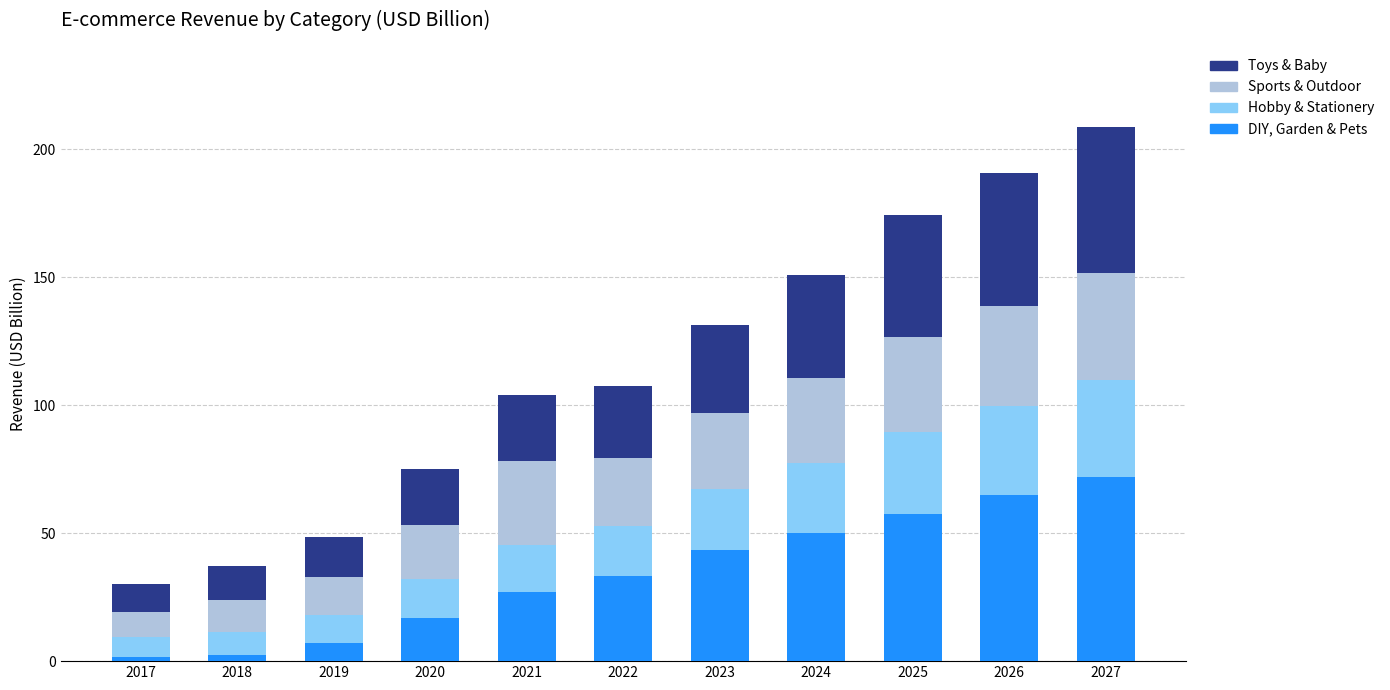

What is the total value across all series at 2024?

150.8